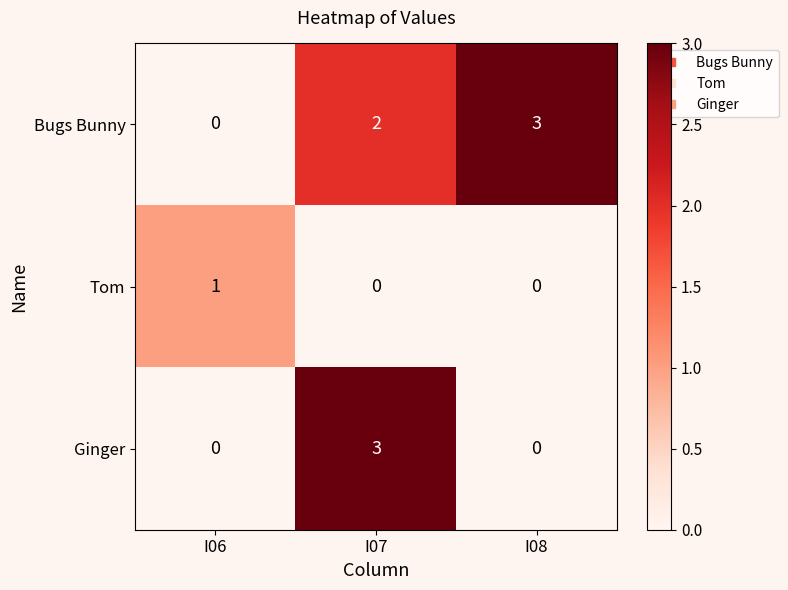

Which category has the highest value in the Bugs Bunny series?

I08